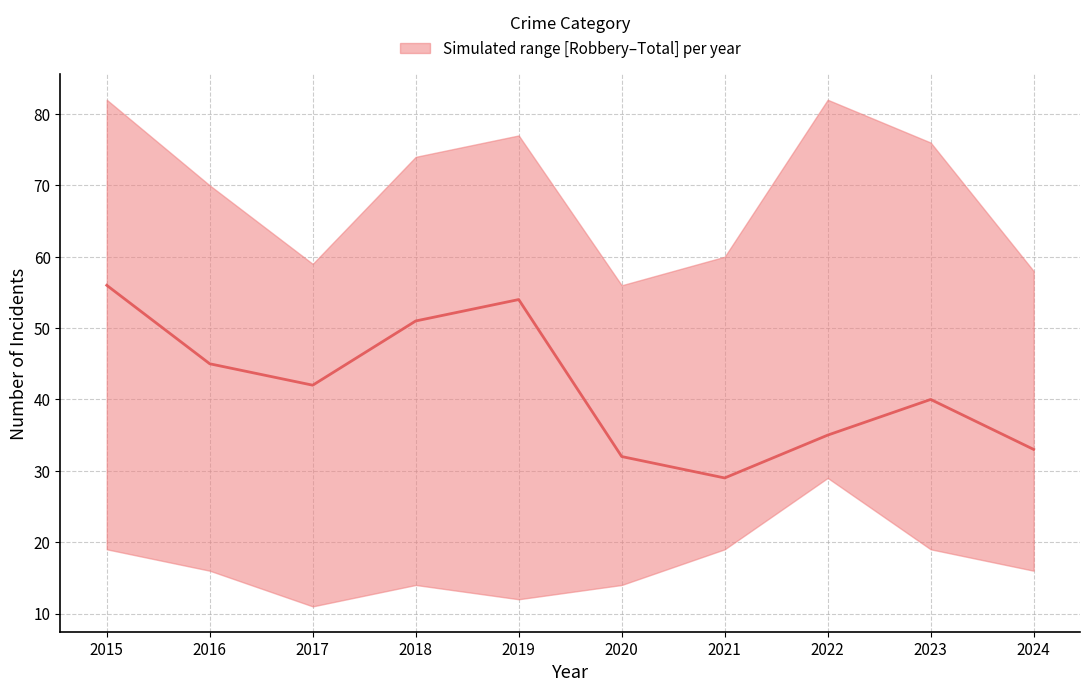

What is the ratio of the value at 2015 to the value at 2024?

1.7